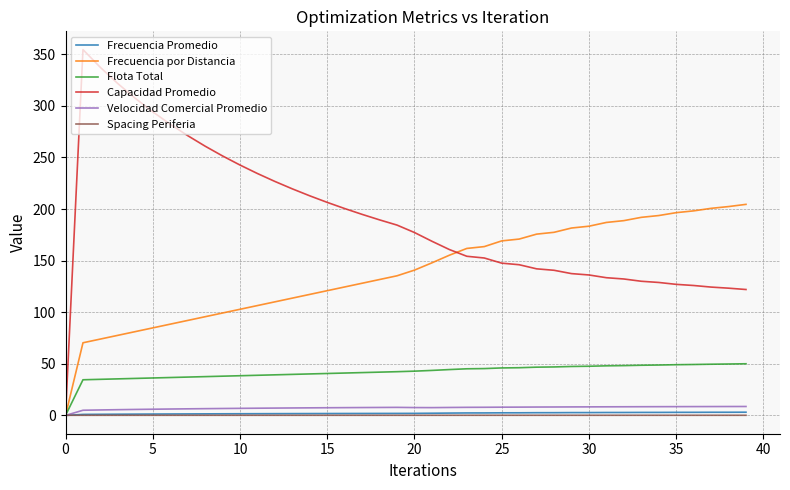

True or false: Spacing Periferia has more than 0 points higher than both neighbors.

True